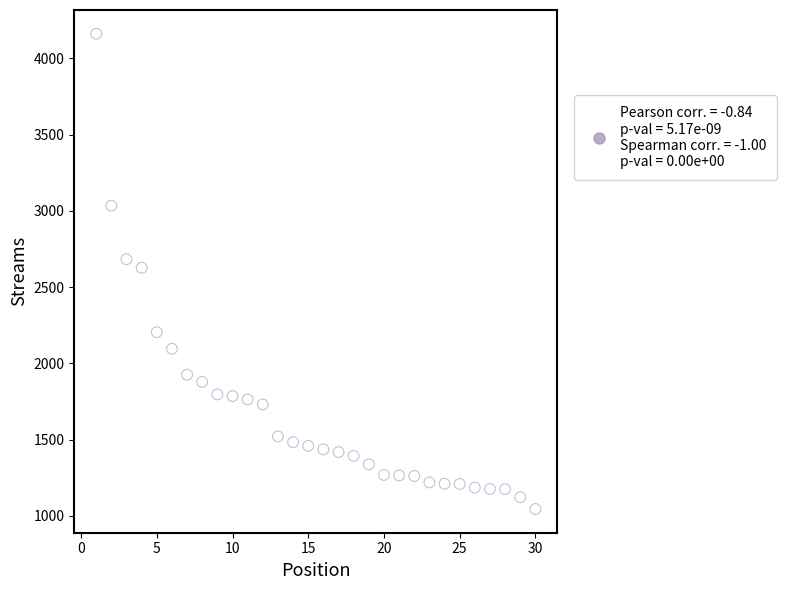

What is the range of X values (max minus min)?

29